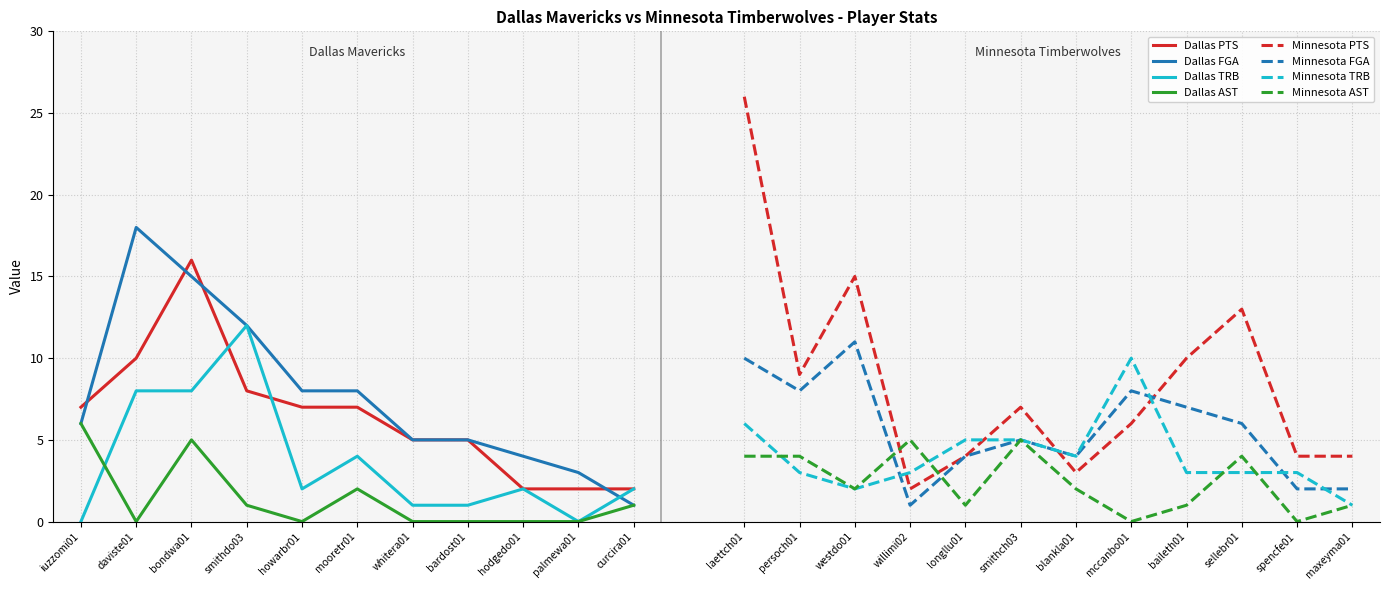

What is the maximum value for Dallas AST?

6